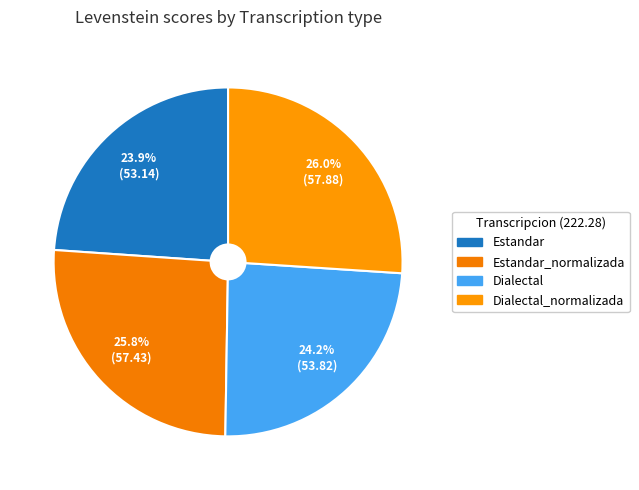

Does Dialectal represent more than half of the total?

No